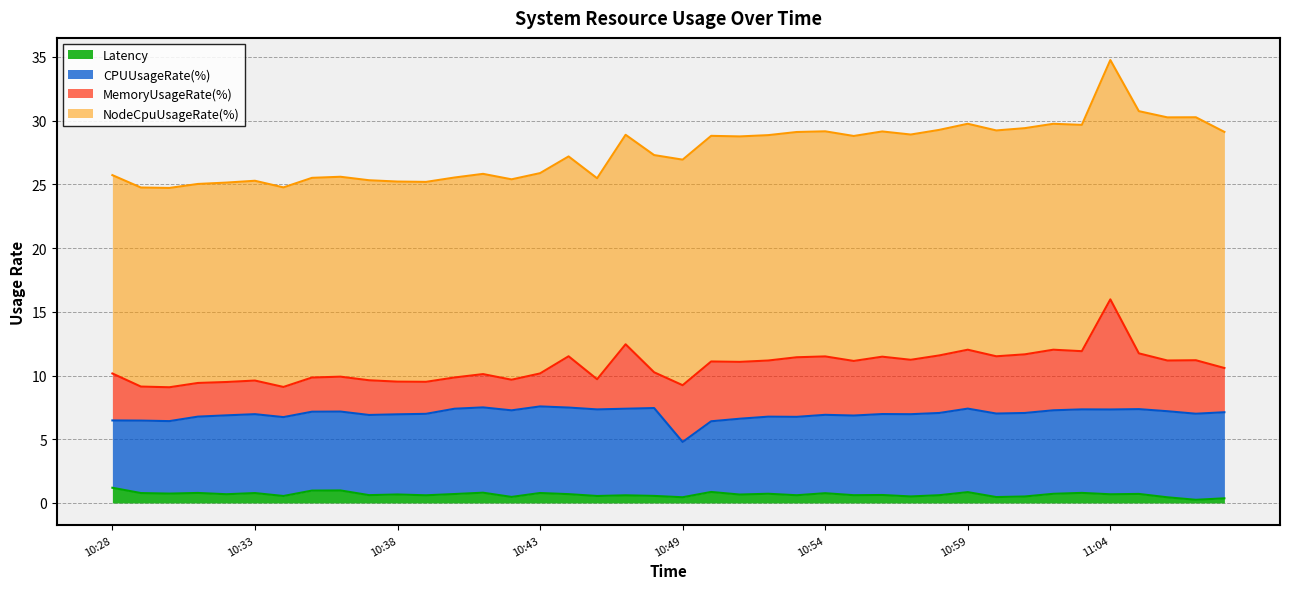

Reading left to right, extract all data points from this chart.

Latency: 10:28=1.2	10:29=0.8	10:30=0.7	10:31=0.8	10:32=0.7	10:33=0.8	10:34=0.5	10:35=1.0	10:36=1.0	10:37=0.6	10:38=0.7	10:39=0.6	10:40=0.7	10:41=0.8	10:42=0.5	10:43=0.8	10:44=0.7	10:45=0.5	10:46=0.6	10:47=0.6	10:49=0.4	10:50=0.9	10:51=0.7	10:52=0.7	10:53=0.6	10:54=0.8	10:55=0.6	10:56=0.6	10:57=0.5	10:58=0.6	10:59=0.9	11:00=0.5	11:01=0.5	11:02=0.7	11:03=0.8	11:04=0.7	11:05=0.7	11:06=0.4	11:07=0.2	11:08=0.4
CPUUsageRate(%): 10:28=5.3	10:29=5.7	10:30=5.7	10:31=6.0	10:32=6.2	10:33=6.2	10:34=6.2	10:35=6.2	10:36=6.2	10:37=6.3	10:38=6.3	10:39=6.4	10:40=6.7	10:41=6.7	10:42=6.8	10:43=6.8	10:44=6.8	10:45=6.8	10:46=6.8	10:47=6.9	10:49=4.3	10:50=5.5	10:51=5.9	10:52=6.0	10:53=6.1	10:54=6.1	10:55=6.2	10:56=6.4	10:57=6.5	10:58=6.5	10:59=6.6	11:00=6.6	11:01=6.6	11:02=6.6	11:03=6.6	11:04=6.7	11:05=6.7	11:06=6.8	11:07=6.8	11:08=6.8
MemoryUsageRate(%): 10:28=3.7	10:29=2.7	10:30=2.7	10:31=2.6	10:32=2.6	10:33=2.6	10:34=2.4	10:35=2.7	10:36=2.7	10:37=2.7	10:38=2.6	10:39=2.5	10:40=2.5	10:41=2.6	10:42=2.4	10:43=2.6	10:44=4.0	10:45=2.4	10:46=5.1	10:47=2.8	10:49=4.5	10:50=4.7	10:51=4.5	10:52=4.4	10:53=4.7	10:54=4.6	10:55=4.3	10:56=4.5	10:57=4.3	10:58=4.5	10:59=4.6	11:00=4.5	11:01=4.6	11:02=4.8	11:03=4.6	11:04=8.6	11:05=4.4	11:06=4.0	11:07=4.2	11:08=3.5
NodeCpuUsageRate(%): 10:28=15.6	10:29=15.6	10:30=15.6	10:31=15.6	10:32=15.6	10:33=15.7	10:34=15.7	10:35=15.7	10:36=15.7	10:37=15.7	10:38=15.7	10:39=15.7	10:40=15.7	10:41=15.7	10:42=15.7	10:43=15.7	10:44=15.7	10:45=15.8	10:46=16.4	10:47=17.0	10:49=17.7	10:50=17.7	10:51=17.7	10:52=17.7	10:53=17.7	10:54=17.7	10:55=17.6	10:56=17.7	10:57=17.7	10:58=17.7	10:59=17.7	11:00=17.7	11:01=17.7	11:02=17.7	11:03=17.8	11:04=18.8	11:05=19.0	11:06=19.1	11:07=19.1	11:08=18.5